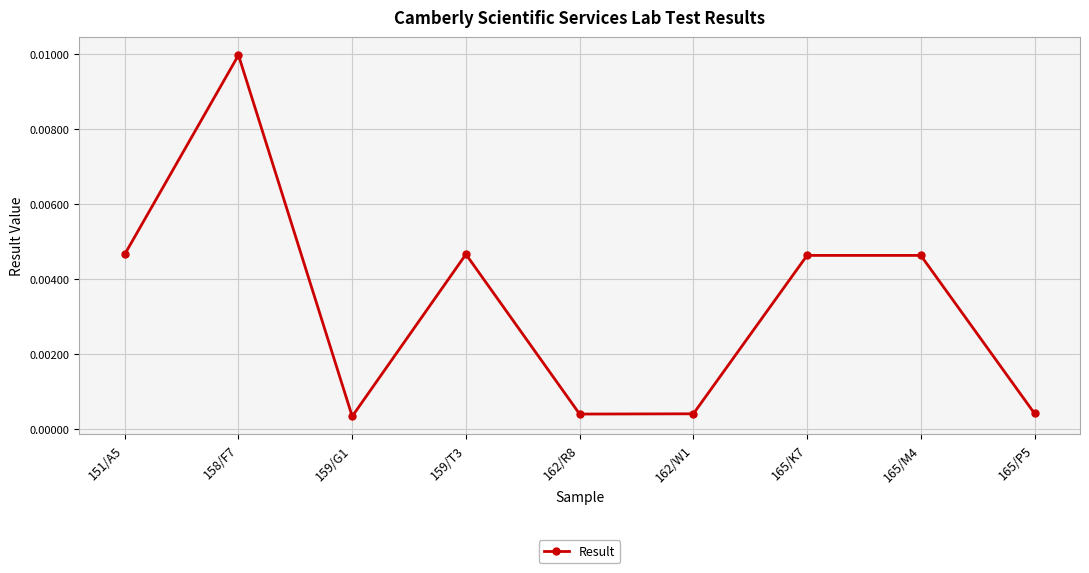

Does the chart have visible grid lines?

Yes